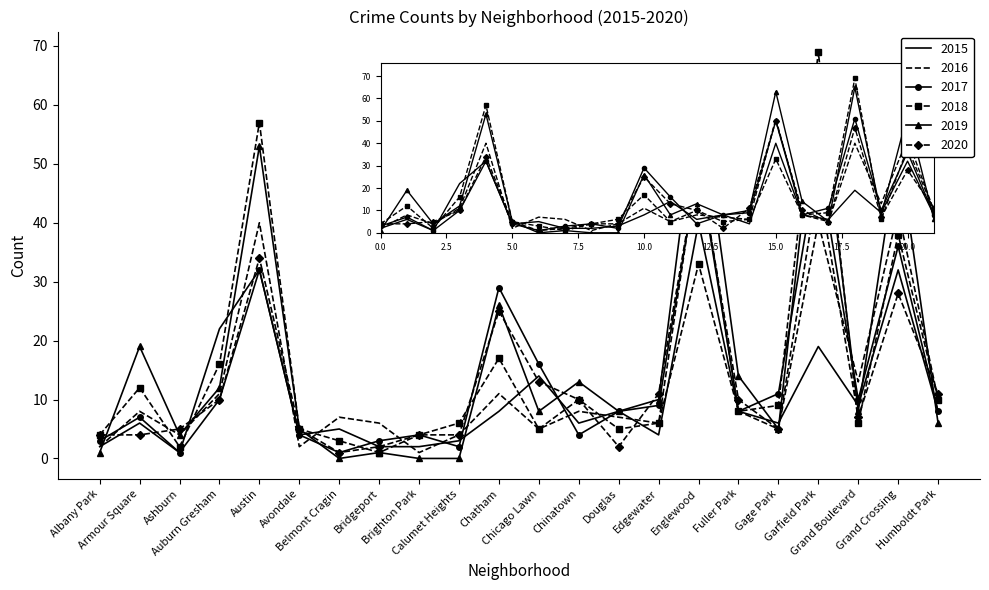

What is the difference between the highest and lowest values at Brighton Park?

4